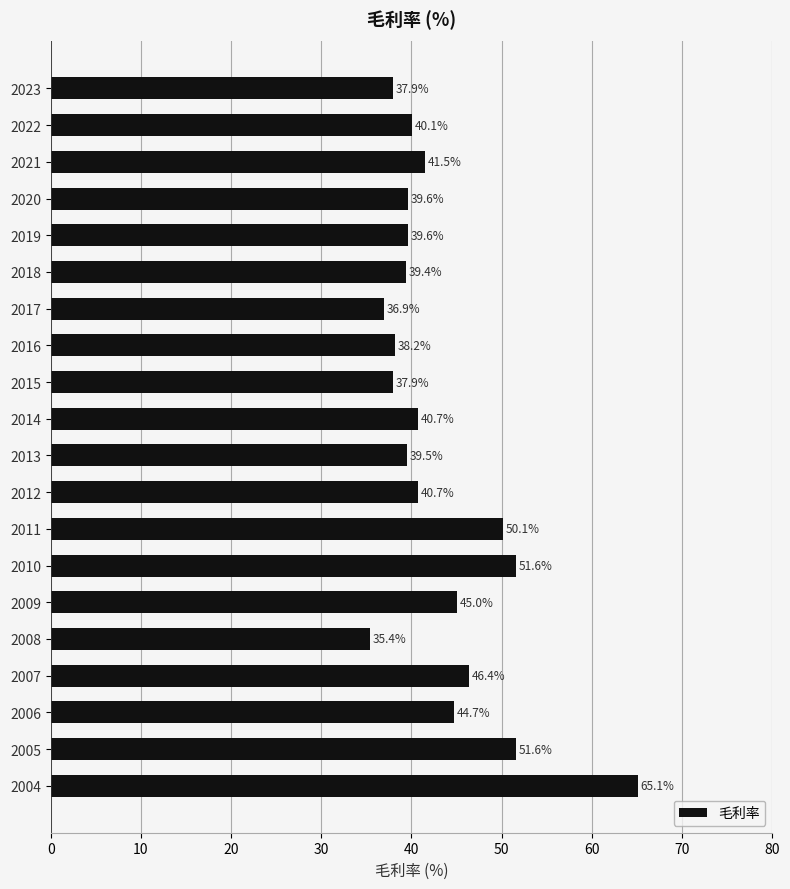

What is the ratio of the value at 2010 to the value at 2005?

1.0